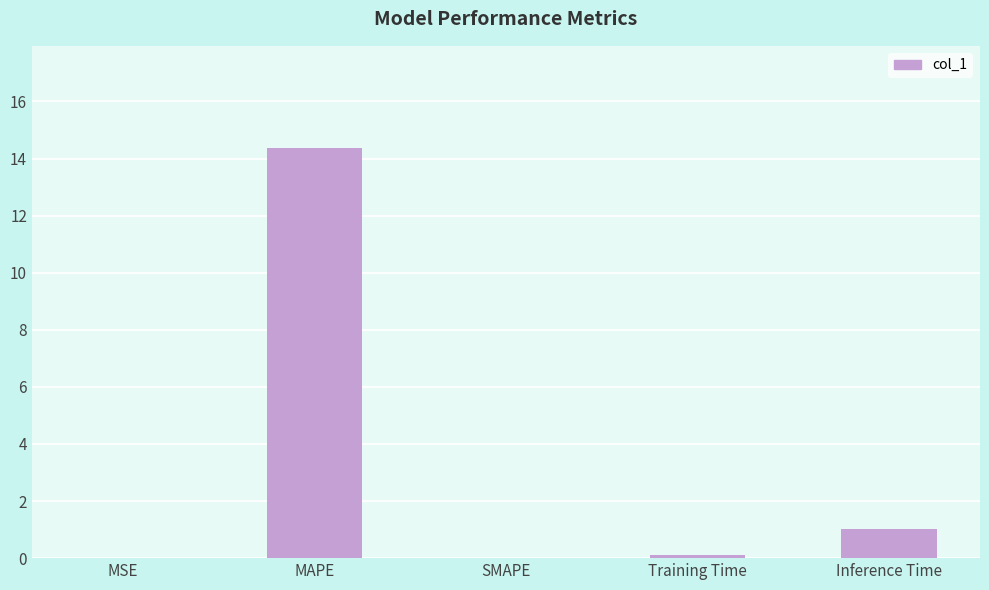

Count the number of data series in this chart.

1